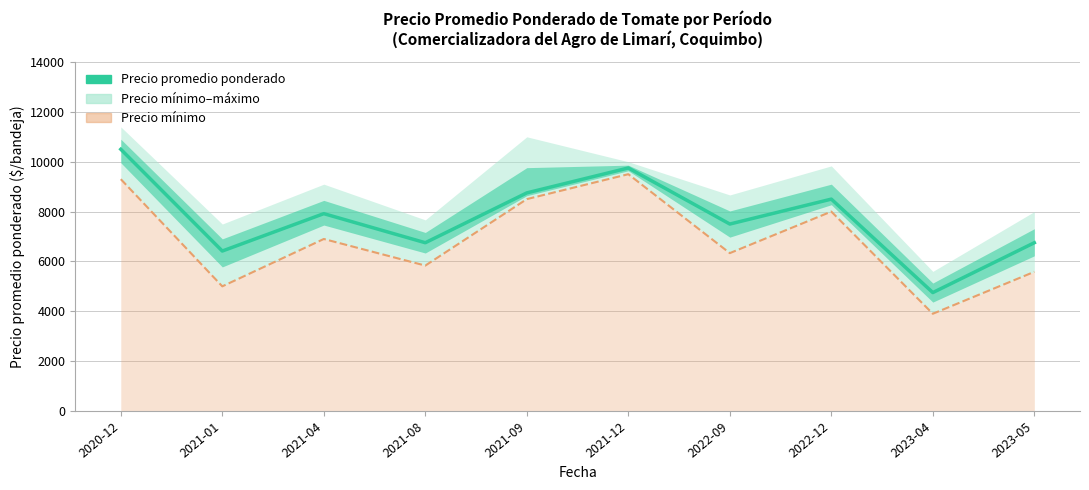

What is the label of the 1st point from the left?

2020-12